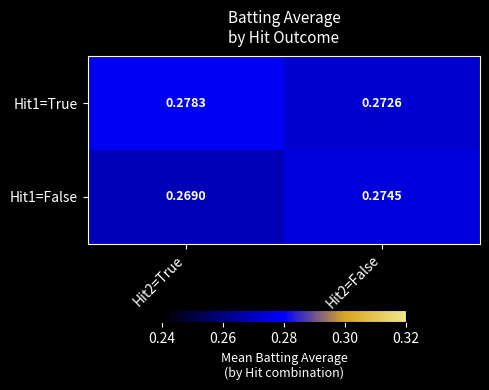

What is the total value across all series at Hit2=True?

0.5